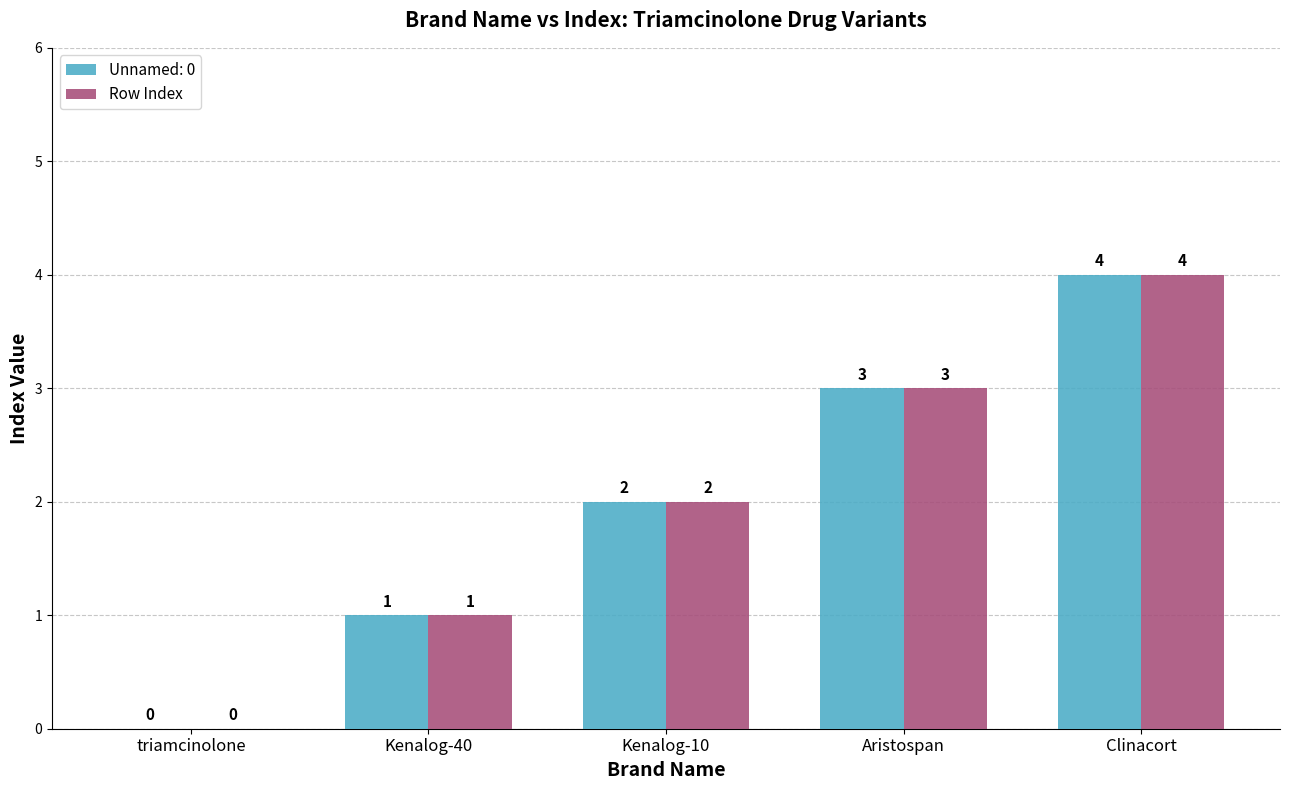

Count the number of categories in the chart.

5